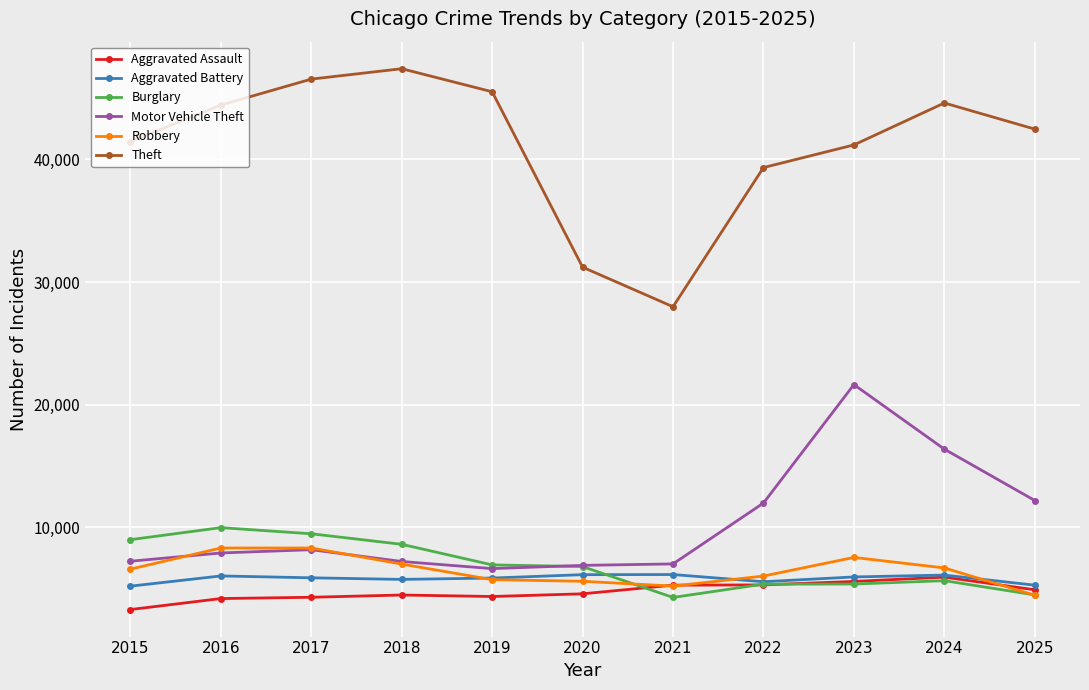

Count the number of data series in this chart.

6